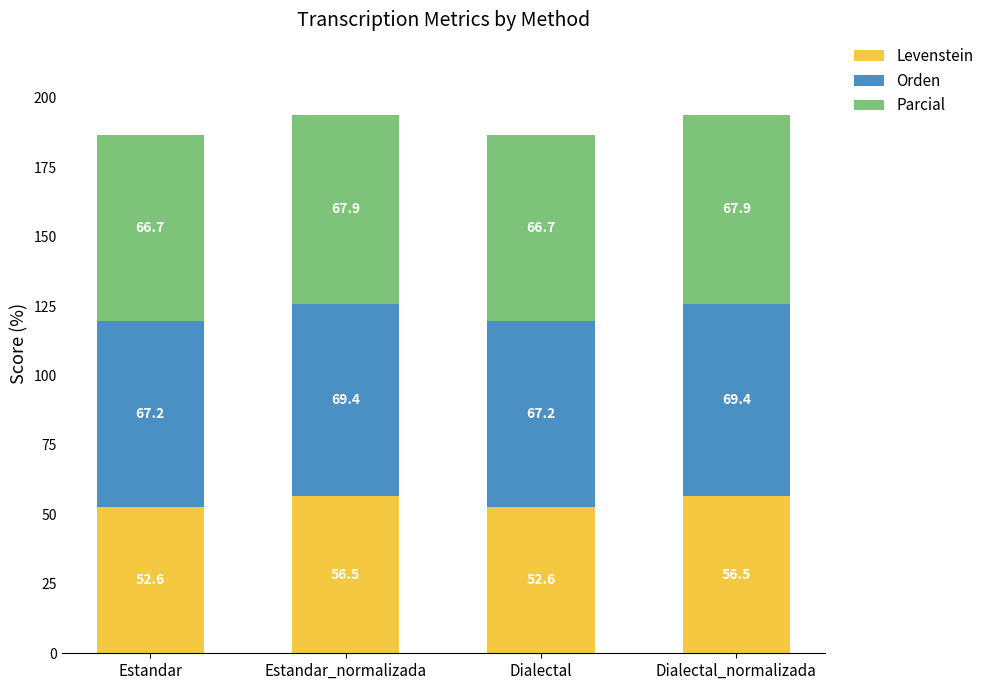

What is the sum of all Levenstein values?

218.2